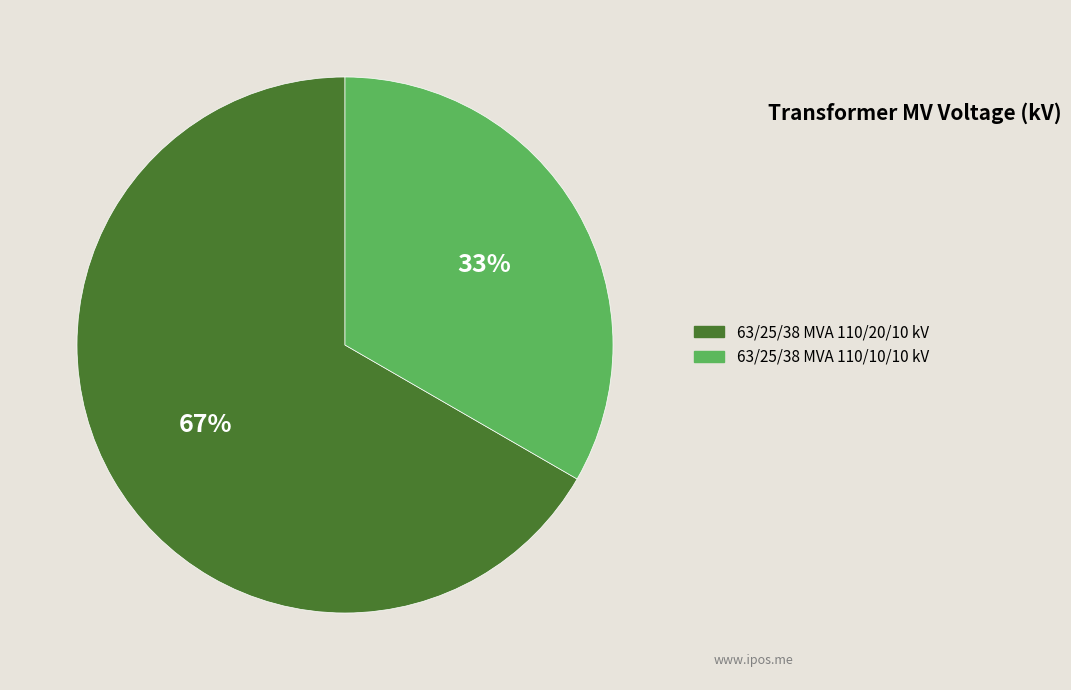

The 63/25/38 MVA 110/10/10 kV slice represents 25% of the pie. True or false?

False